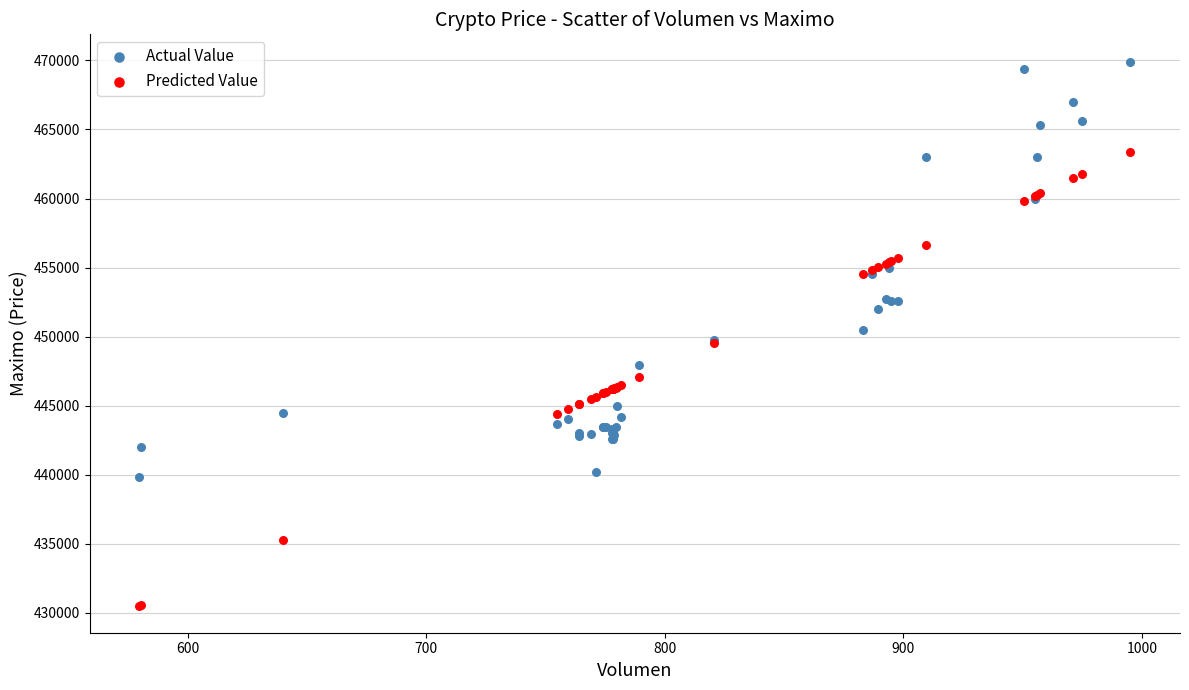

Which series reaches the minimum Y coordinate?

Predicted Value